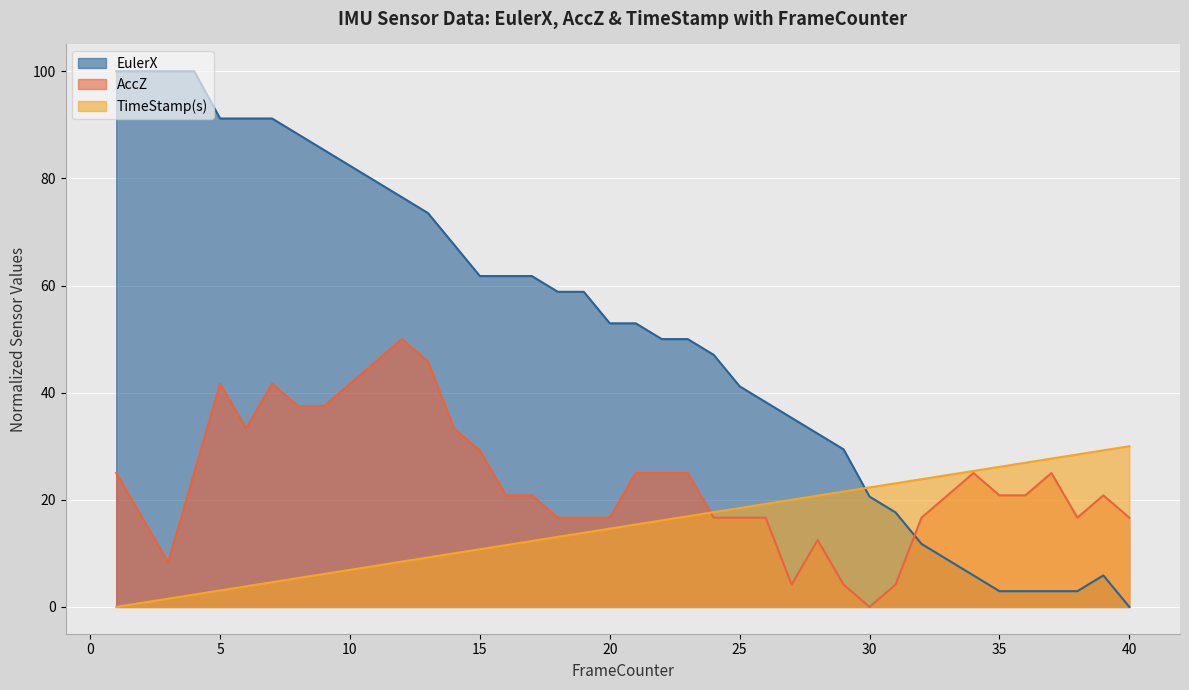

What is the value of the AccZ point at the 8th from the left?

37.5